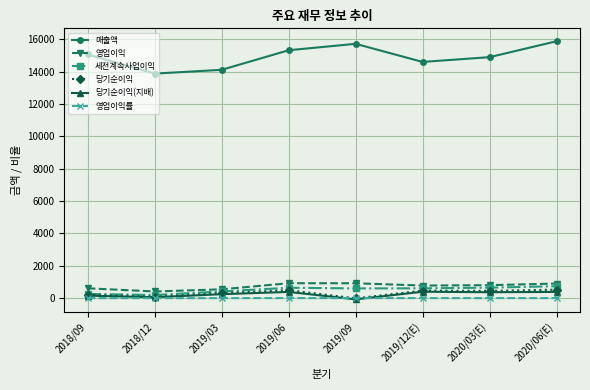

What is the label of the 8th point from the left?

2020/06(E)